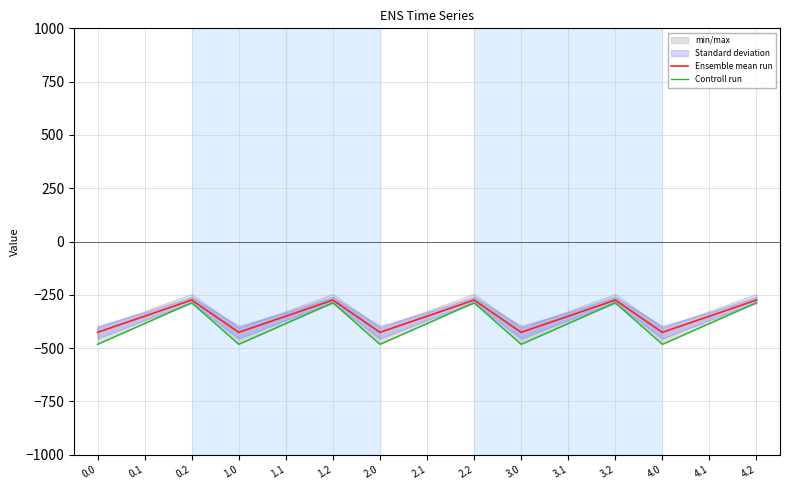

Reading right to left, extract all data points from this chart.

Ensemble mean run: -274.3	-350.3	-425.8	-274.3	-350.3	-425.8	-274.3	-350.3	-425.8	-274.3	-350.3	-425.8	-274.3	-350.3	-425.8
Controll run: -287.1	-384.6	-482.0	-287.1	-384.6	-482.0	-287.1	-384.6	-482.0	-287.1	-384.6	-482.0	-287.1	-384.6	-482.0